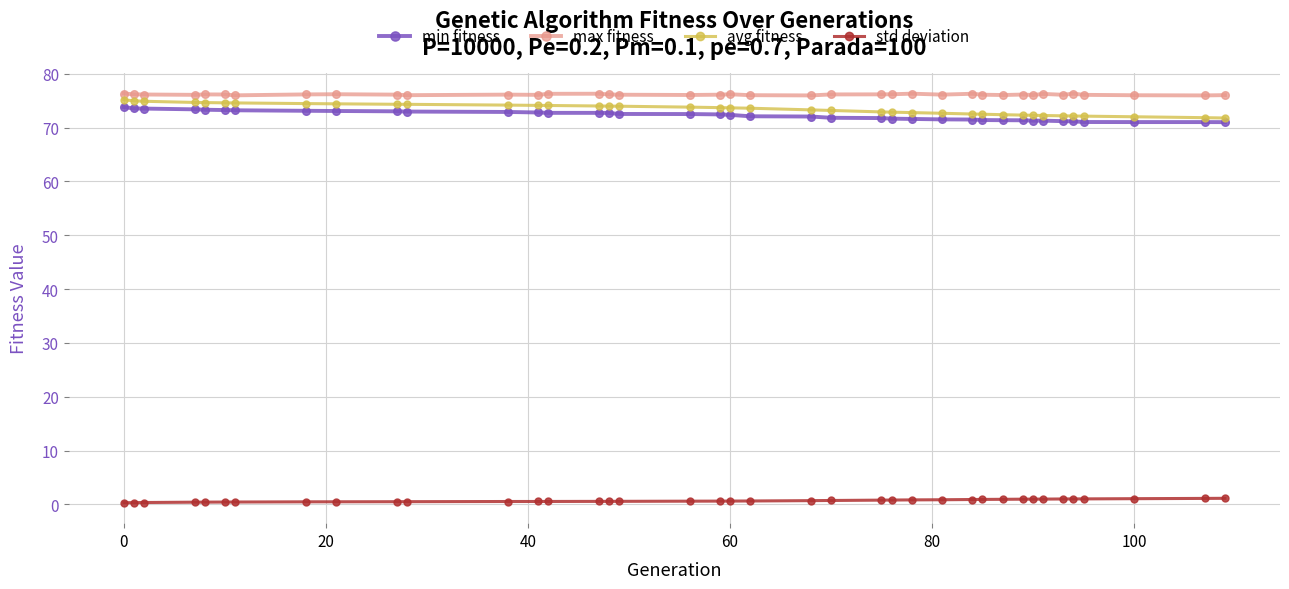

What is the maximum value for avg fitness?

75.2